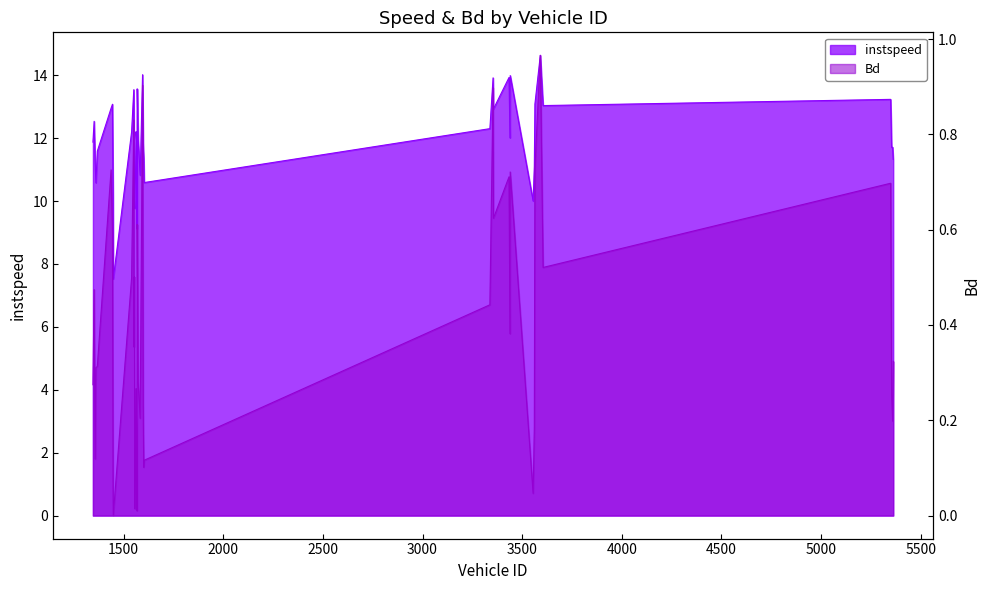

The value of instspeed at 3338.0 is 18.9. True or false?

False